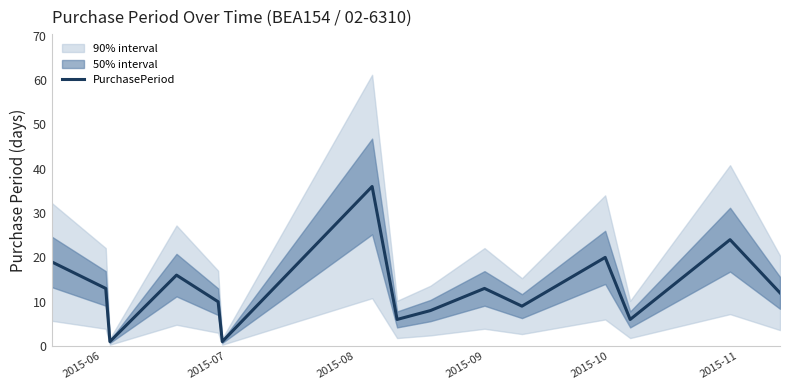

What is the highest value of the PurchasePeriod series?

36